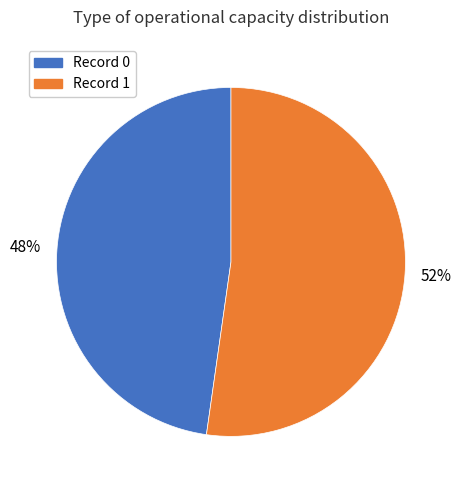

Is there a majority slice in this chart?

Yes